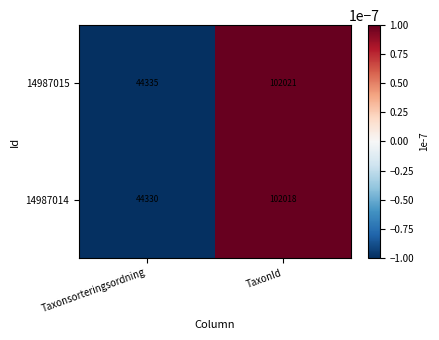

At which category does the chart reach its peak across all series?

TaxonId